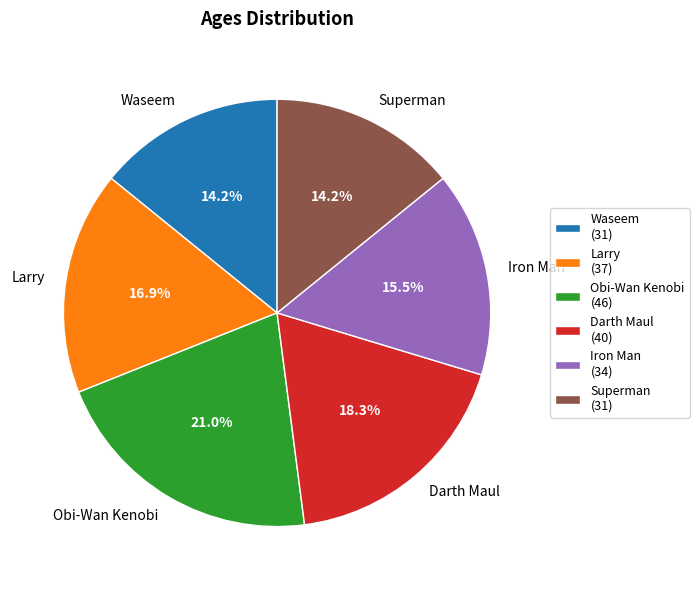

To the nearest percent, what is the combined percentage of Darth Maul and Iron Man?

34%